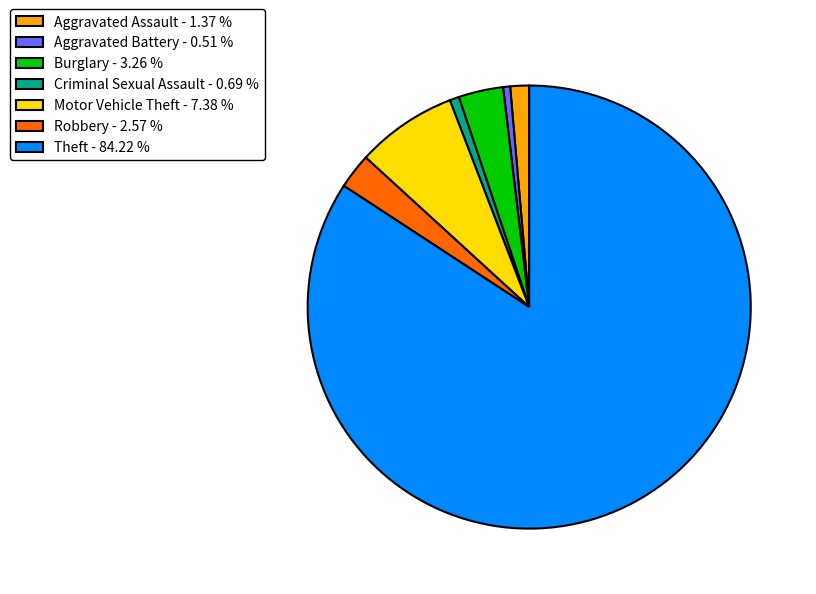

Which slice is the largest?

Theft